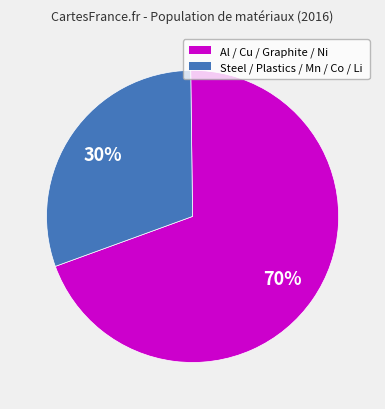

Between Al / Cu / Graphite / Ni and Steel / Plastics / Mn / Co / Li, which is larger?

Al / Cu / Graphite / Ni